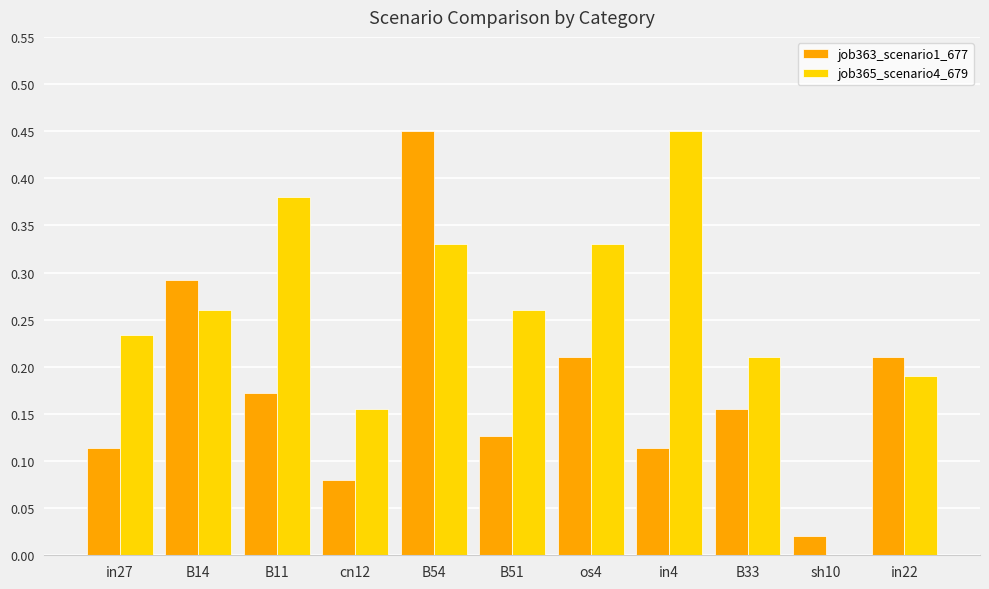

Between B11 and B33, which series saw the biggest shift?

job365_scenario4_679